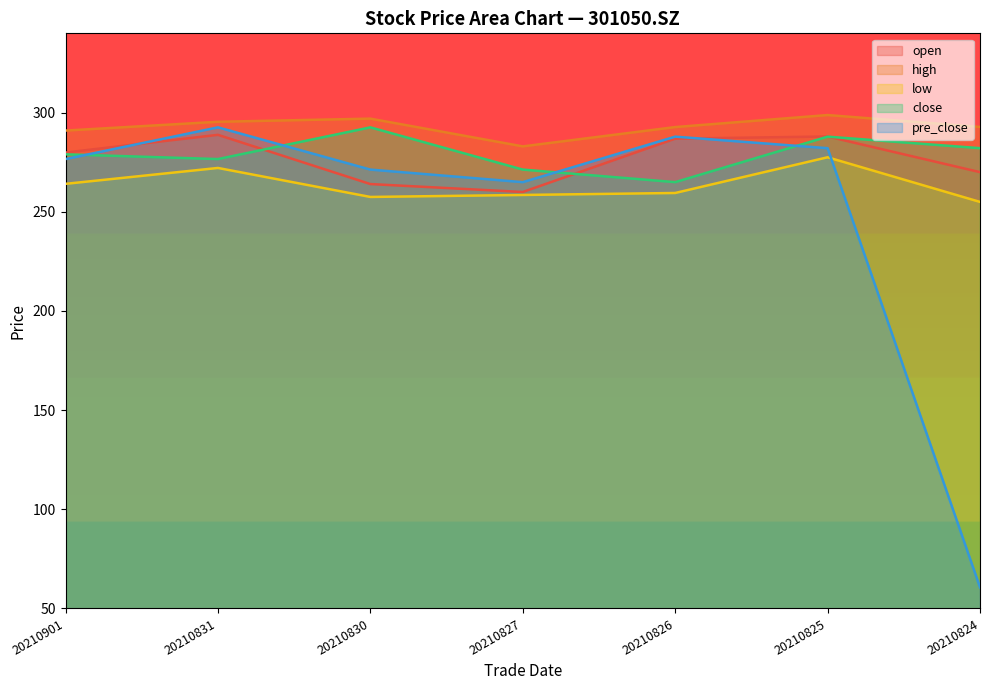

What is the average value of the low series?

263.5